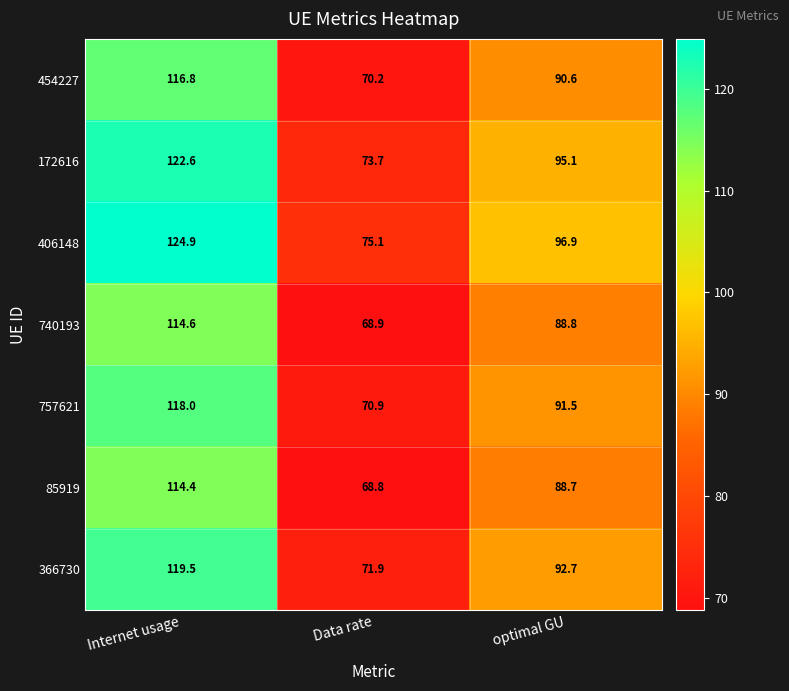

What is the total value across all series at Data rate?

499.5